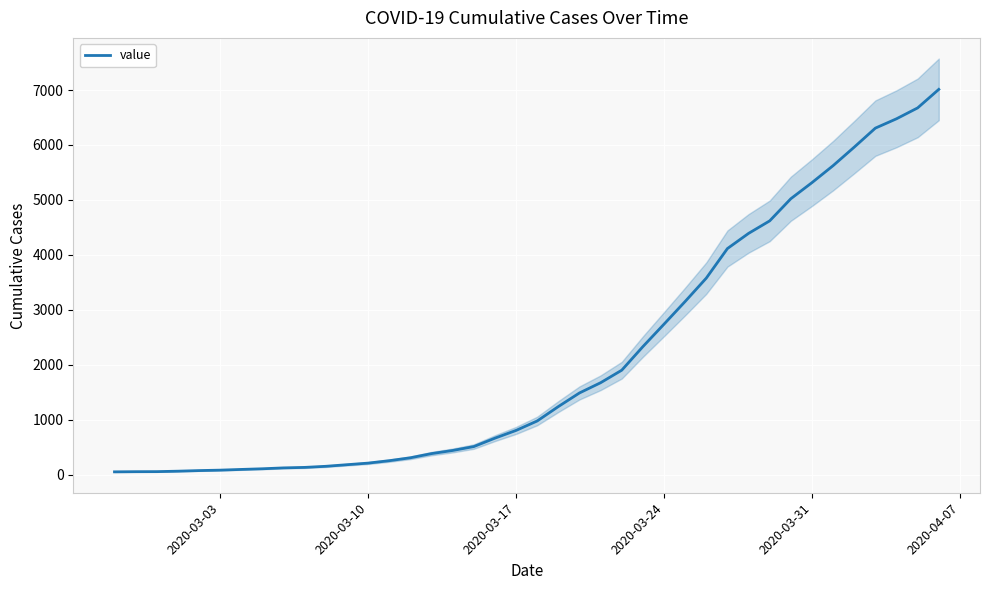

How many data points does each series have?

40